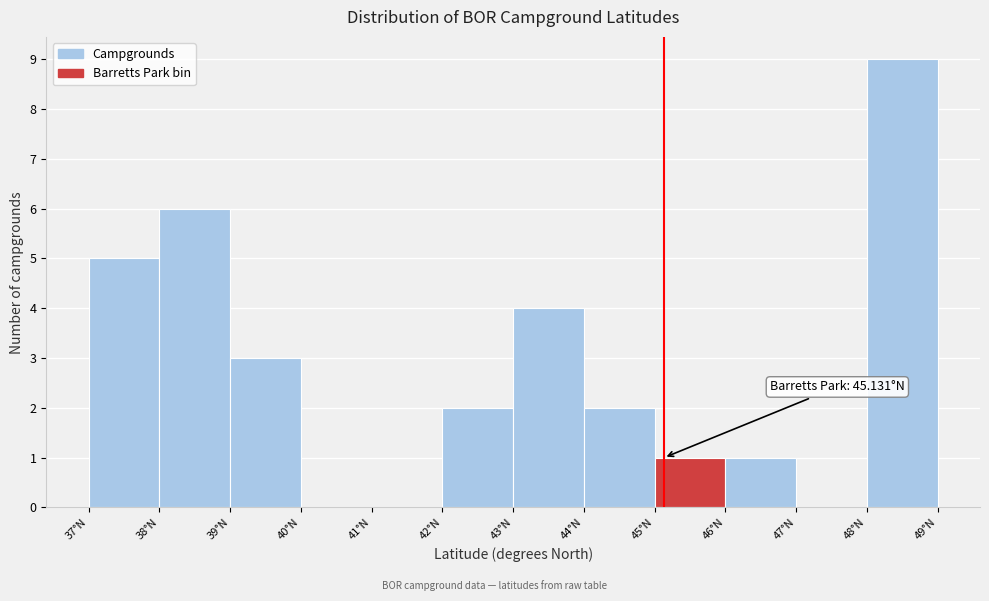

Which range on the x-axis has the tallest bar?

48 to 49